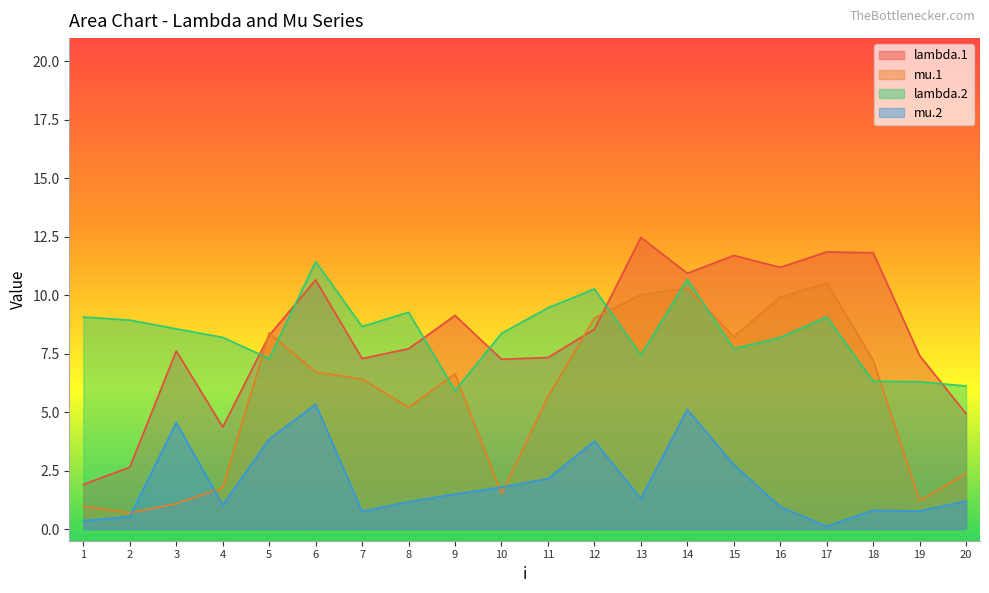

Reading left to right, list all the values displayed in this chart.

lambda.1: 1=1.9	2=2.6	3=7.6	4=4.4	5=8.3	6=10.7	7=7.3	8=7.7	9=9.1	10=7.3	11=7.3	12=8.5	13=12.5	14=10.9	15=11.7	16=11.2	17=11.9	18=11.8	19=7.4	20=4.9
mu.1: 1=1.0	2=0.7	3=1.1	4=1.8	5=8.4	6=6.7	7=6.4	8=5.2	9=6.6	10=1.5	11=5.7	12=9.0	13=10.0	14=10.3	15=8.2	16=9.9	17=10.5	18=7.2	19=1.2	20=2.4
lambda.2: 1=9.1	2=8.9	3=8.6	4=8.2	5=7.3	6=11.4	7=8.7	8=9.3	9=5.9	10=8.4	11=9.5	12=10.3	13=7.4	14=10.7	15=7.7	16=8.2	17=9.1	18=6.3	19=6.3	20=6.1
mu.2: 1=0.4	2=0.5	3=4.6	4=1.0	5=3.8	6=5.3	7=0.8	8=1.2	9=1.5	10=1.8	11=2.2	12=3.8	13=1.3	14=5.1	15=2.8	16=1.0	17=0.1	18=0.8	19=0.8	20=1.2